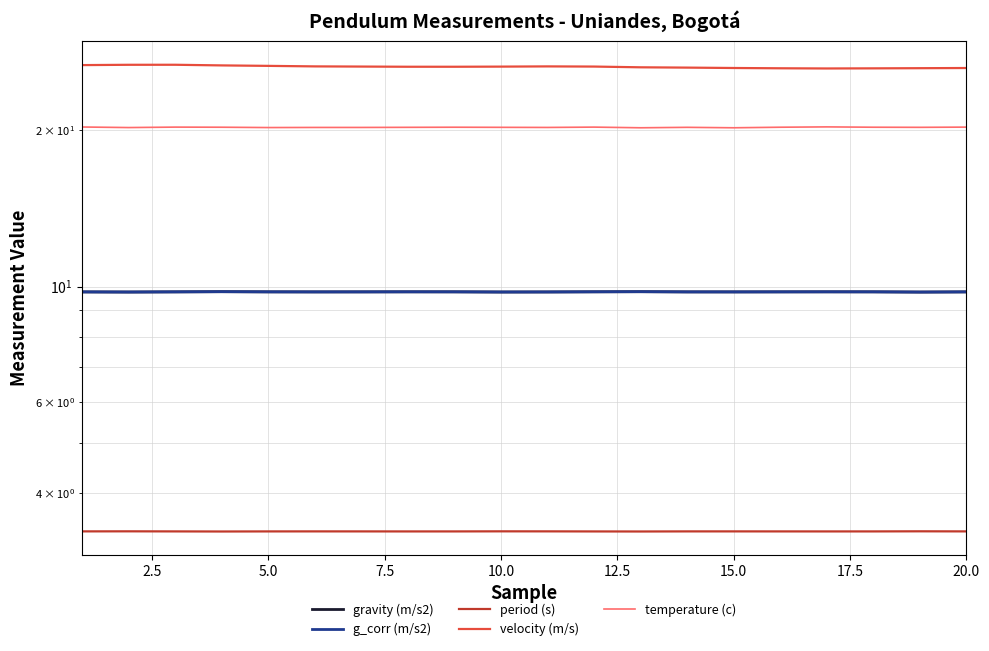

What is the greatest value displayed?

26.8